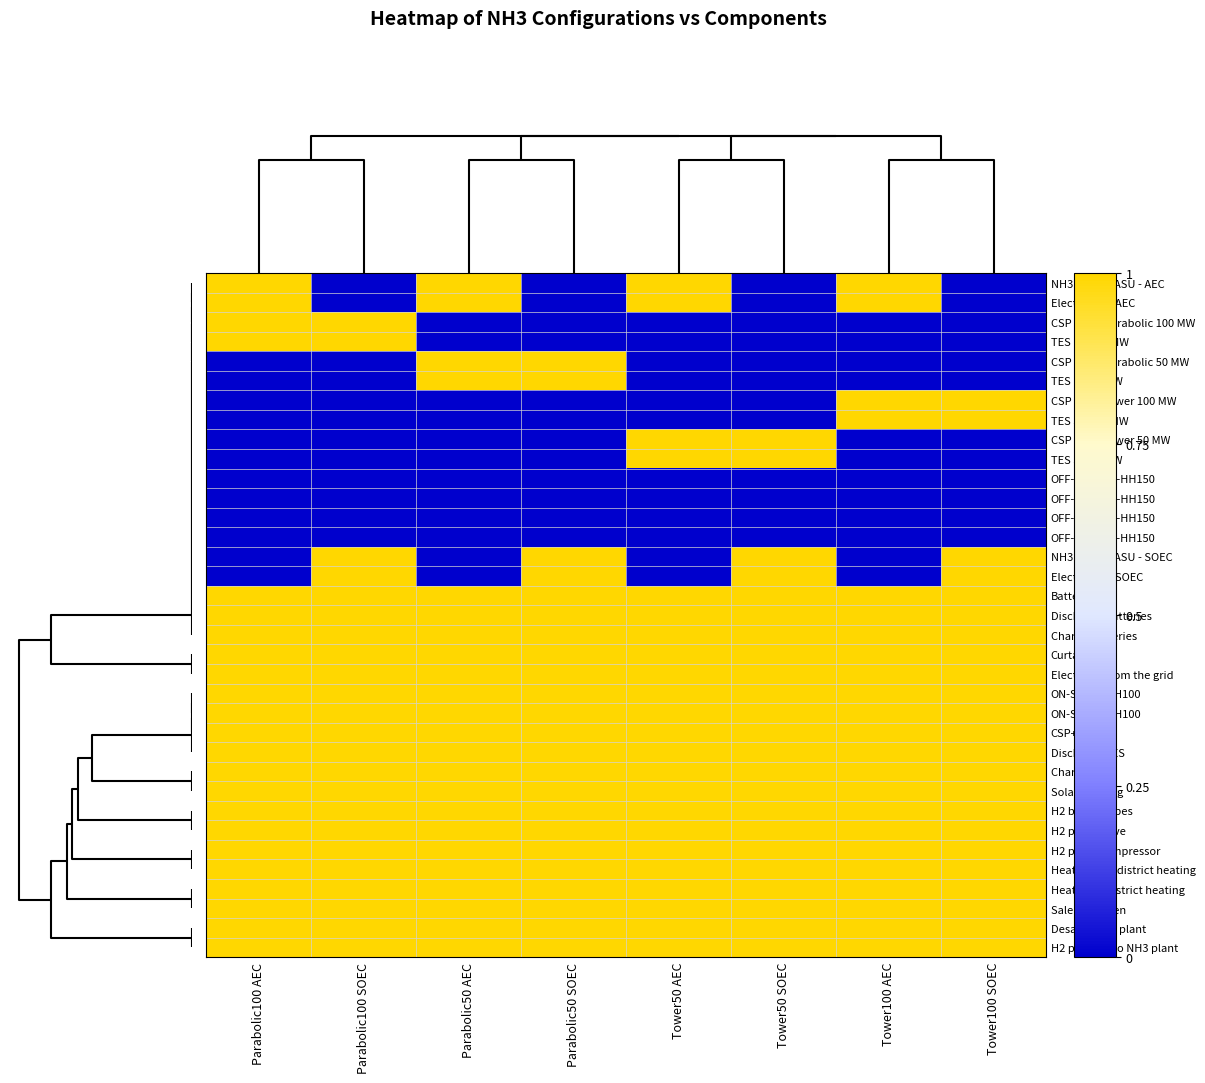

Count the number of data series in this chart.

35